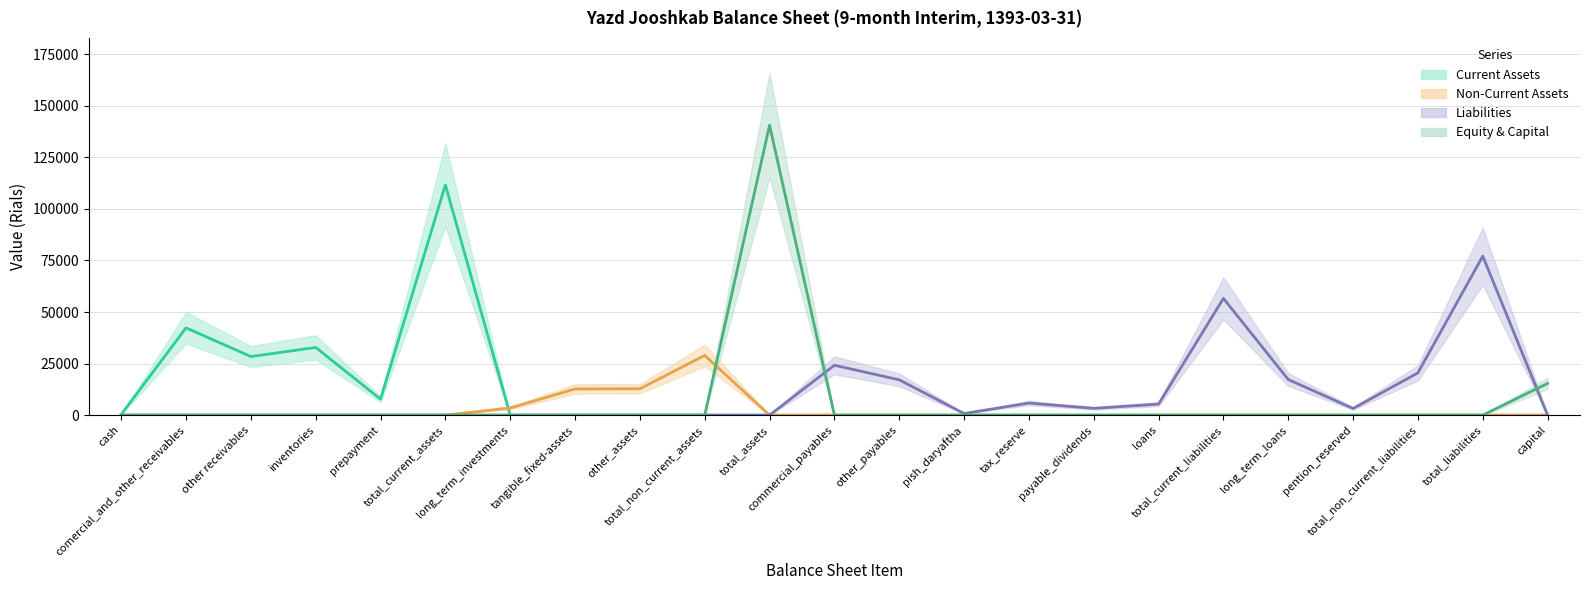

Reading left to right, extract all data points from this chart.

Current Assets (center): 309	42337	28420	32839	7753	111658	0	0	0	0	0	0	0	0	0	0	0	0	0	0	0	0	0
Non-Current Assets (center): 0	0	0	0	0	0	3480	12700	12783	28963	0	0	0	0	0	0	0	0	0	0	0	0	0
Liabilities (center): 0	0	0	0	0	0	0	0	0	0	0	24199	17127	782	5861	3293	5355	56617	17282	3215	20497	77114	0
Equity & Capital (center): 0	0	0	0	0	0	0	0	0	0	140621	0	0	0	0	0	0	0	0	0	0	0	15400